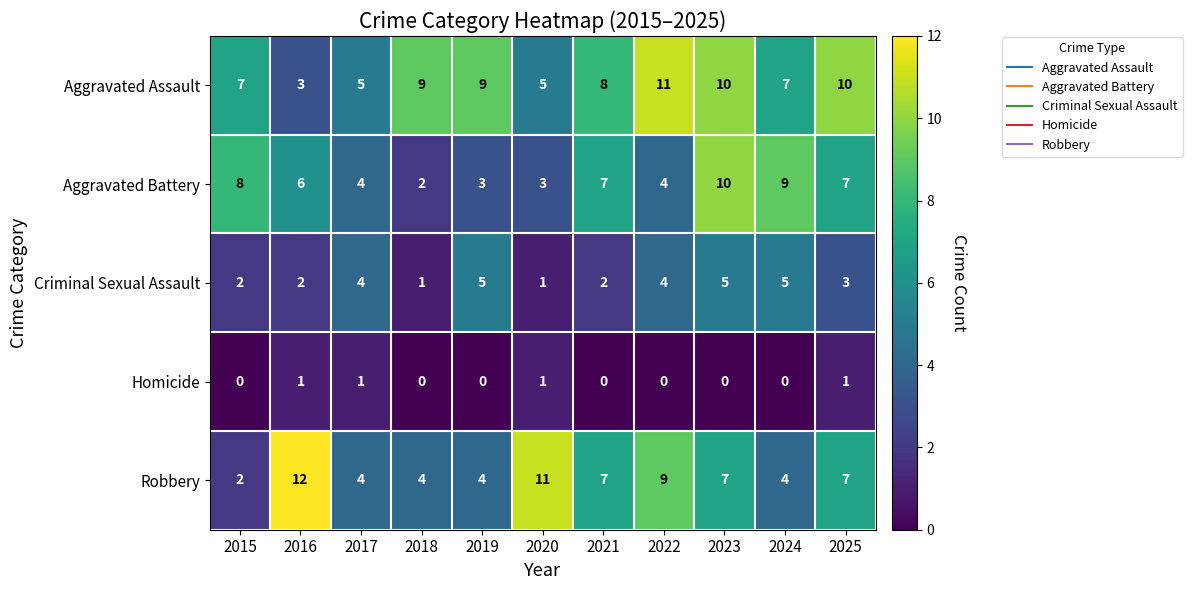

What is the spread (max minus min) of values at 2017?

4